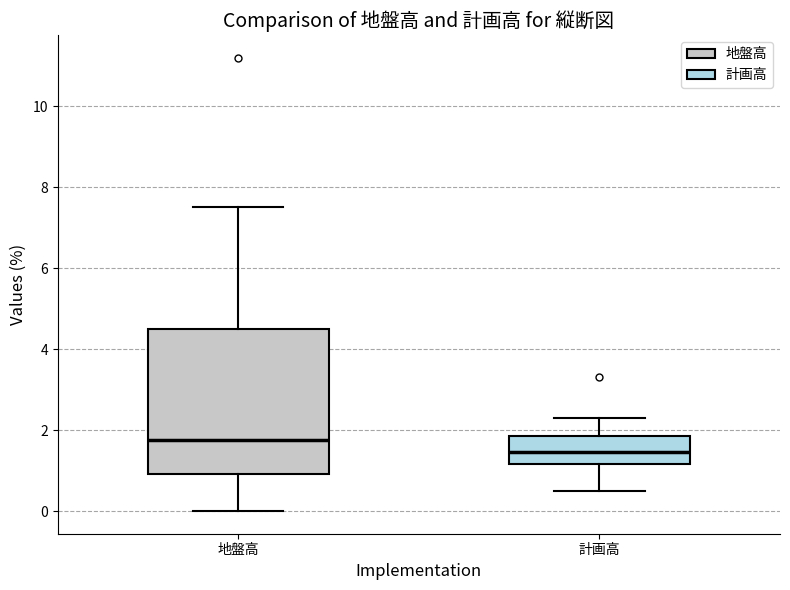

Where does the median line of the box for 計画高 sit on the y-axis? The values are not printed on the chart, so give them approximately, as read against the axis.

1.4